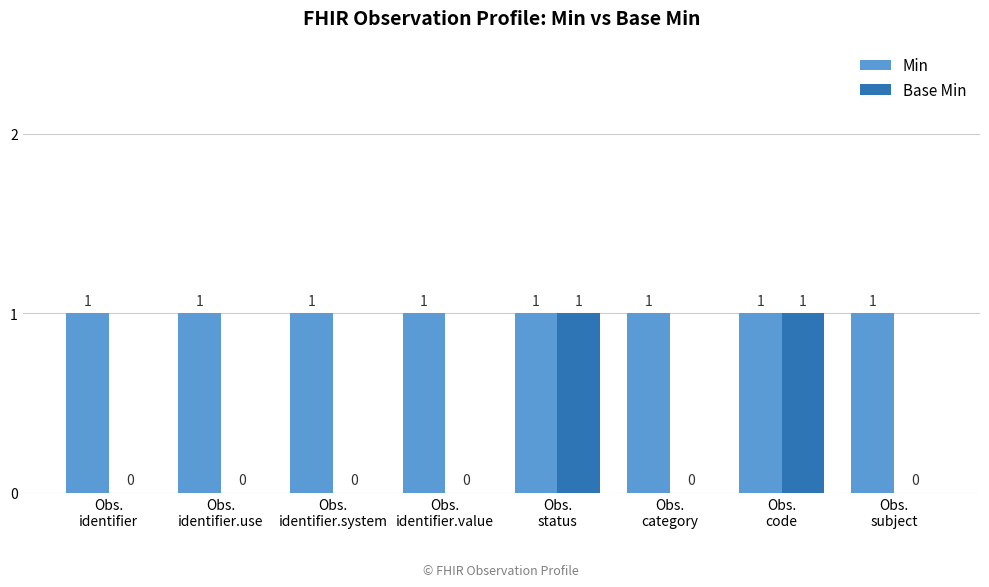

Which series has the largest total across all categories?

Min